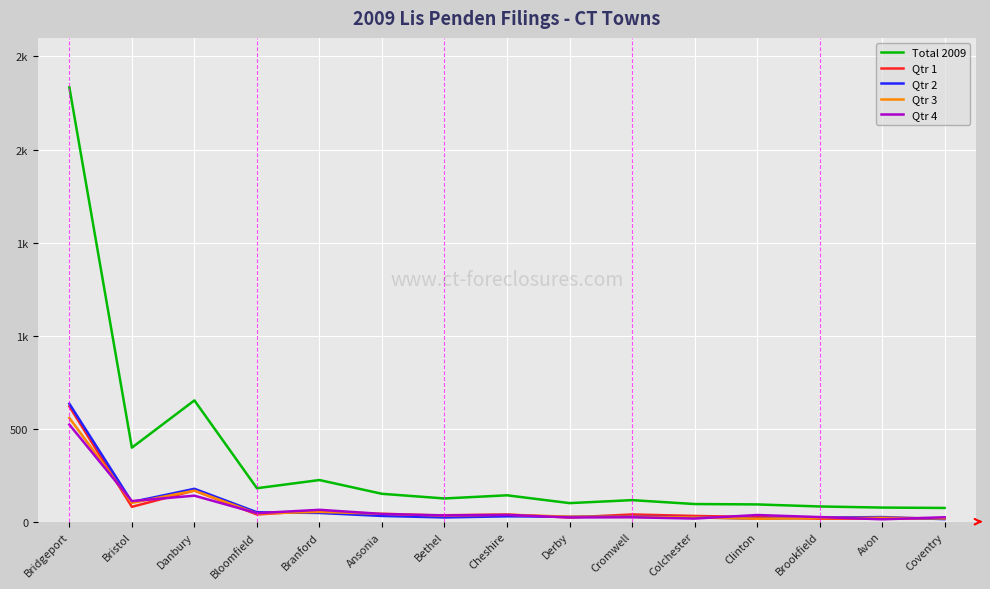

True or false: Qtr 2 has more than 0 interior local peaks.

True